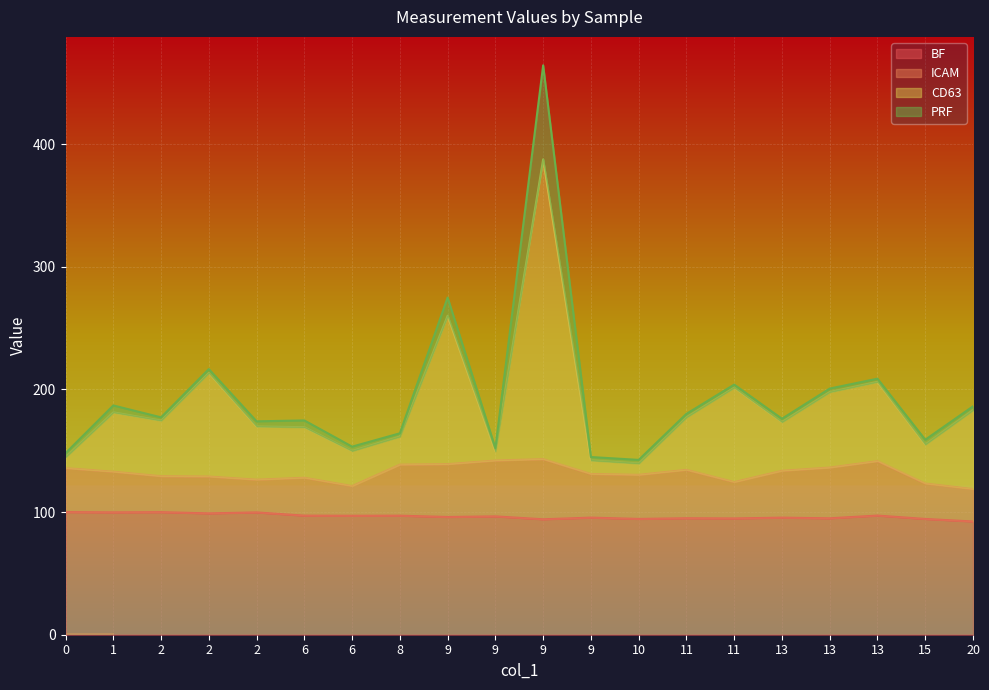

Which category has the highest value in the CD63 series?

9